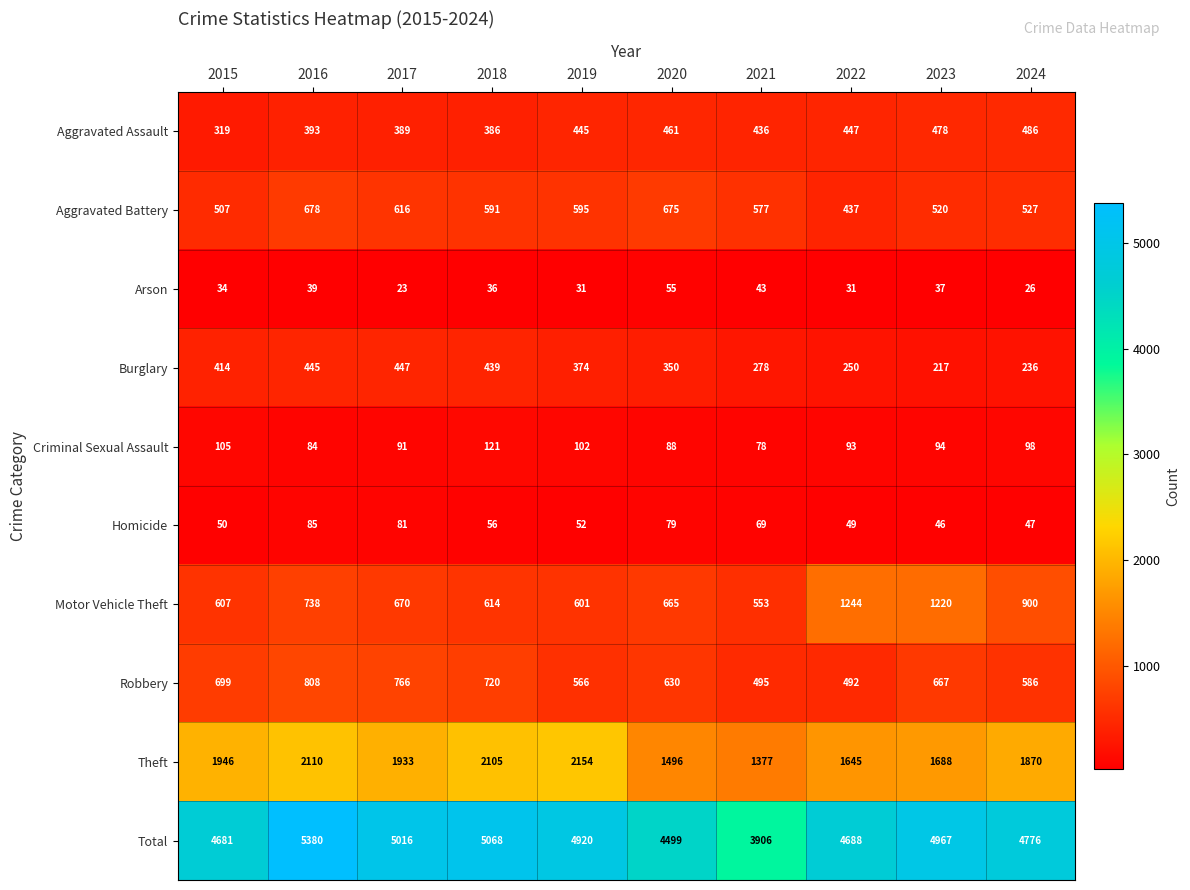

What is the sum of the Motor Vehicle Theft values at 2021 and 2023?

1773